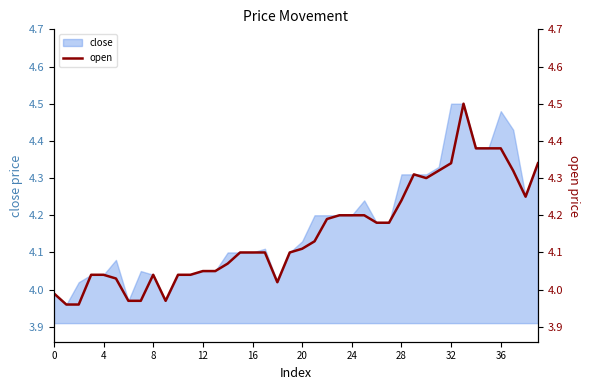

What is the approximate value at 26?

4.2